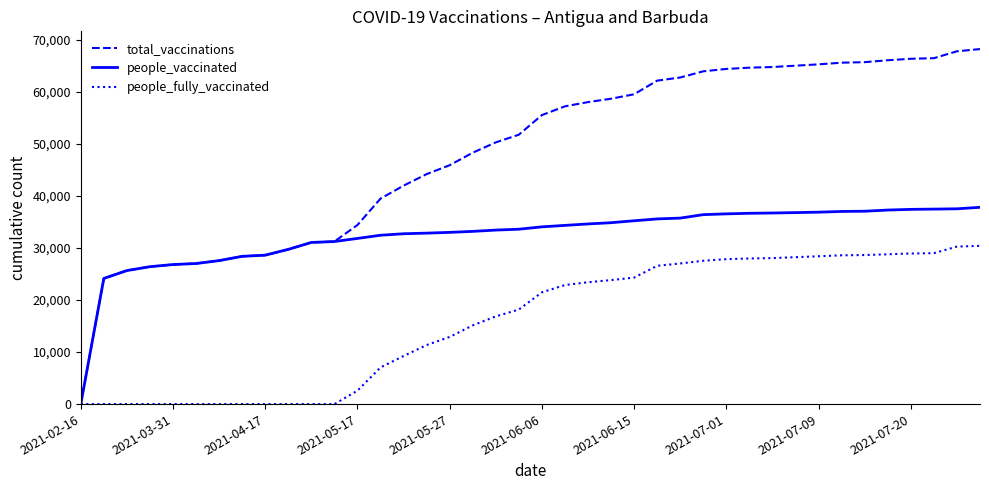

What is the difference between the maximum and minimum values in the total_vaccinations series?

68271